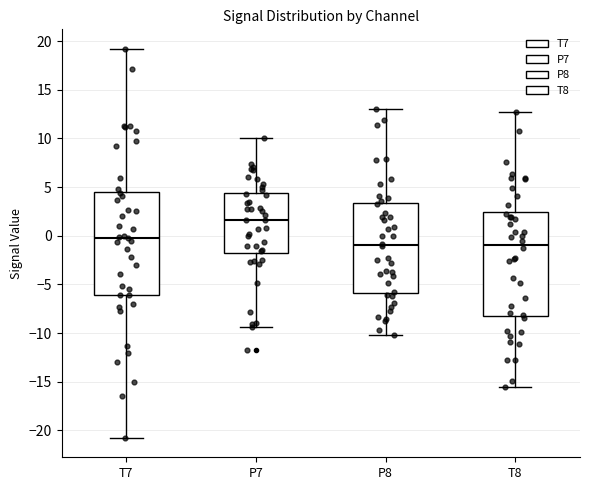

Reading left to right, read every box against the y-axis: the position of its median line, the range the box covers, and the ends of its whiskers. The values are not printed on the chart, so give them approximately, as read against the axis.

T7: median 0.0, box -6.0 to 4.5, whiskers -21.0 to 19.0
P7: median 1.5, box -2.0 to 4.5, whiskers -9.5 to 10.0
P8: median -1.0, box -6.0 to 3.5, whiskers -10.0 to 13.0
T8: median -1.0, box -8.5 to 2.5, whiskers -15.5 to 12.5